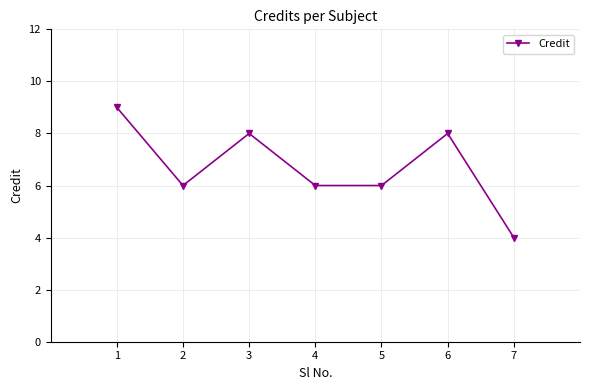

Count the values in the range 6 to 8.

5